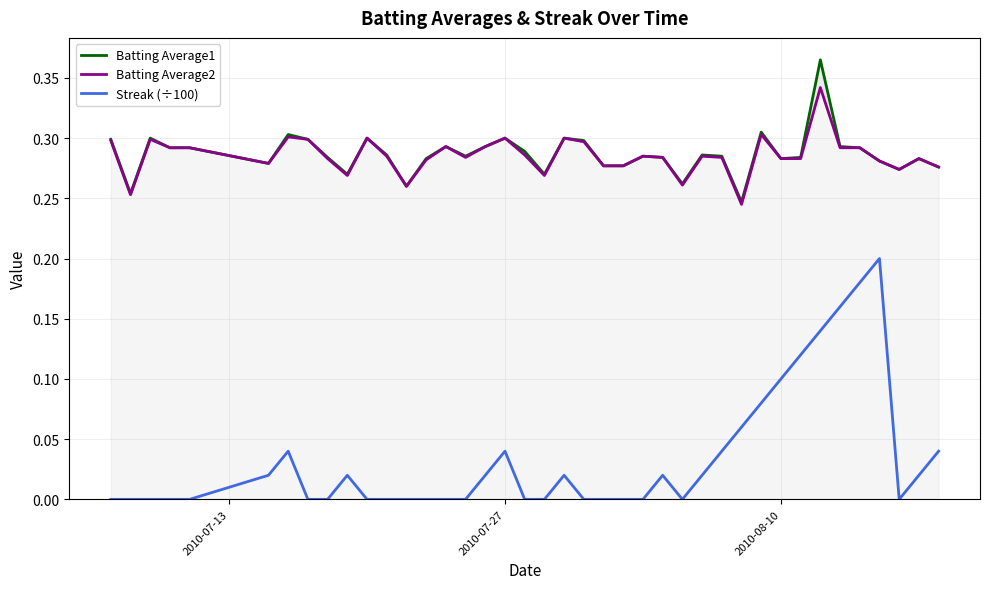

In Batting Average2, how many points are higher than both neighbors (excluding endpoints)?

11